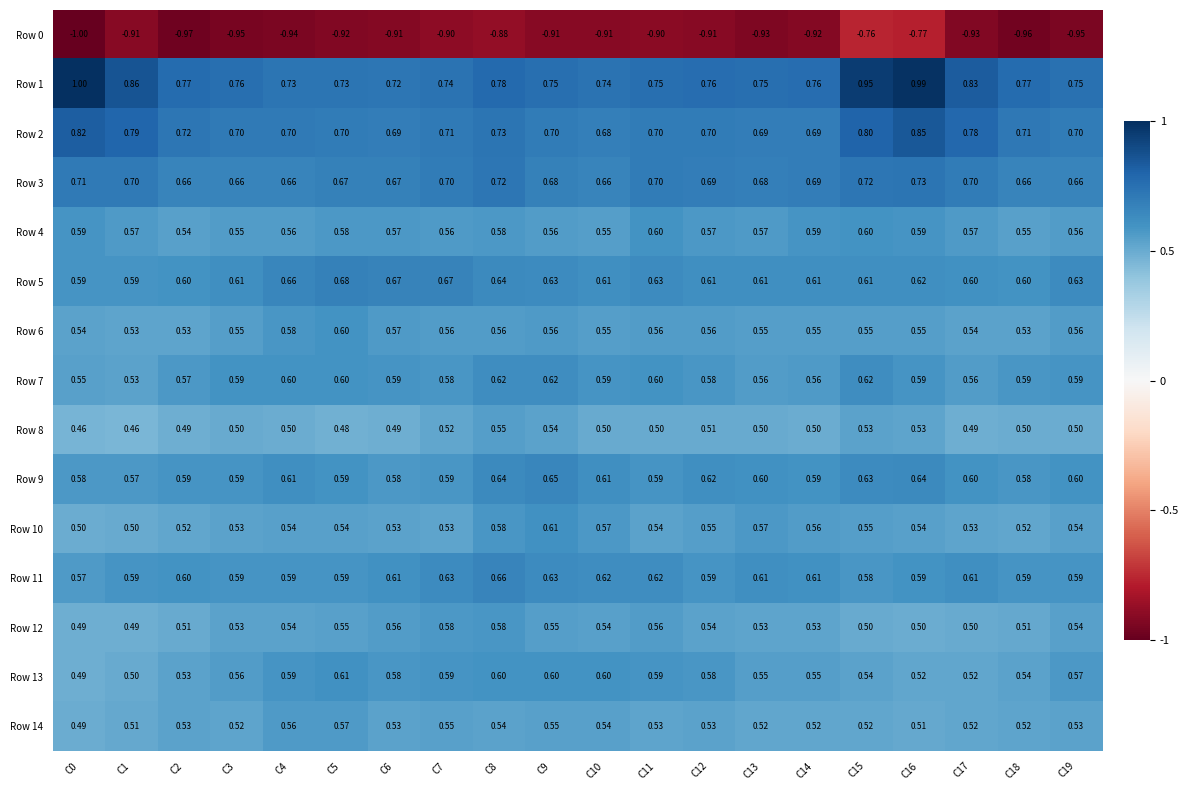

Which series has the largest range (max minus min)?

Row 1